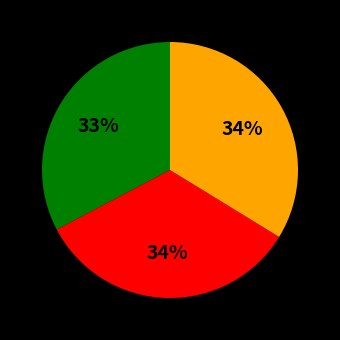

Does any single category account for the majority?

No